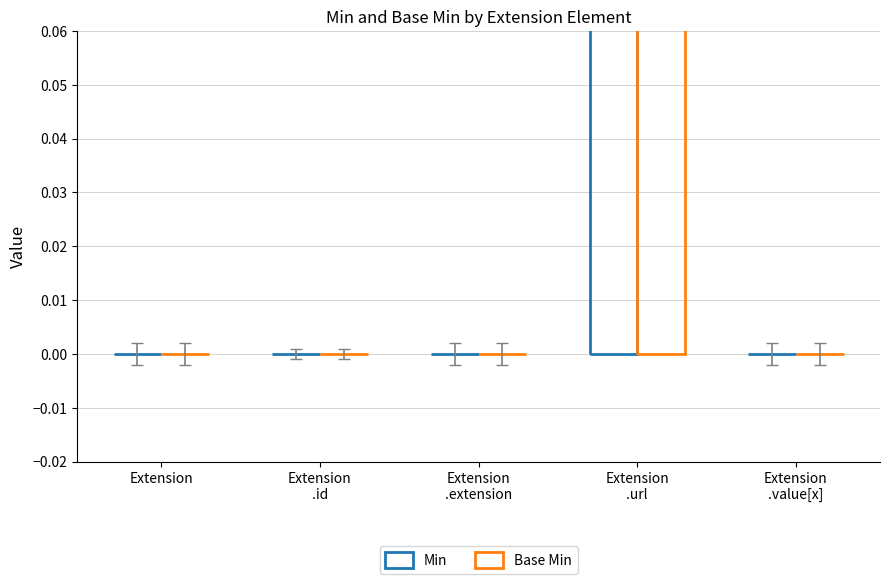

The Min series shows 0 at Extension
.extension. True or false?

True